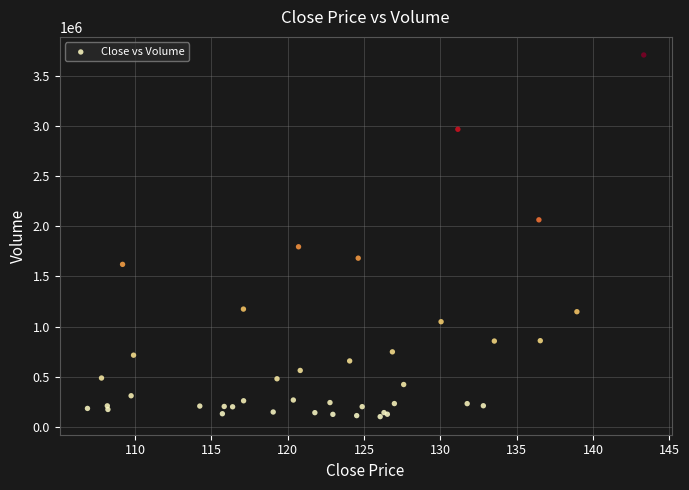

What Y value in the scatter plot is closest to 1905702?

1796218